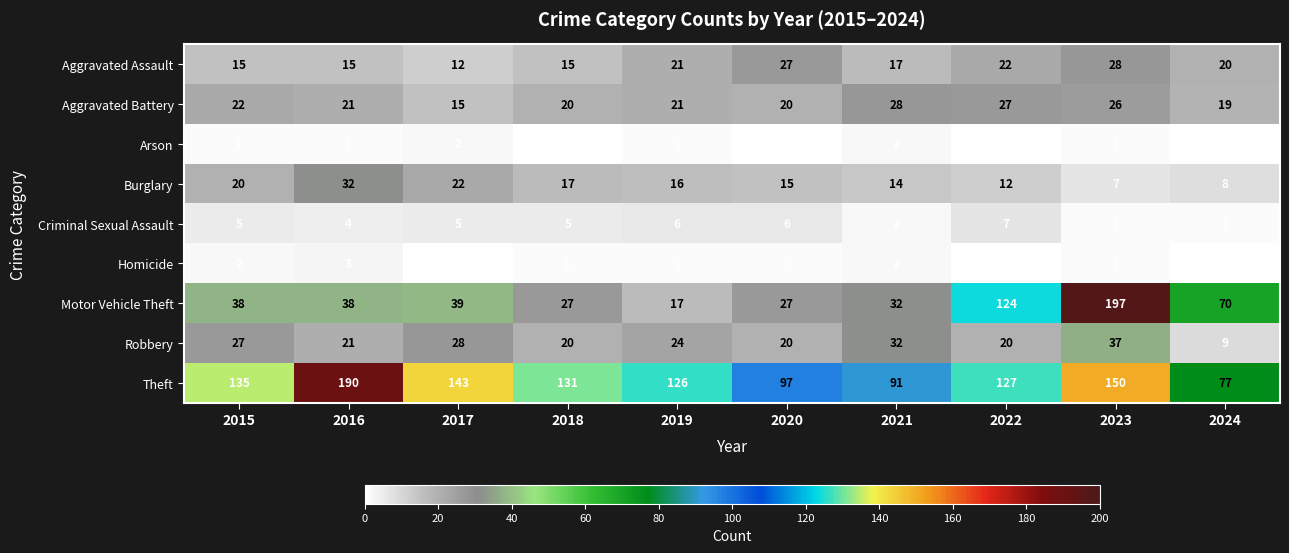

Where does the Aggravated Battery series first go above 21?

2015